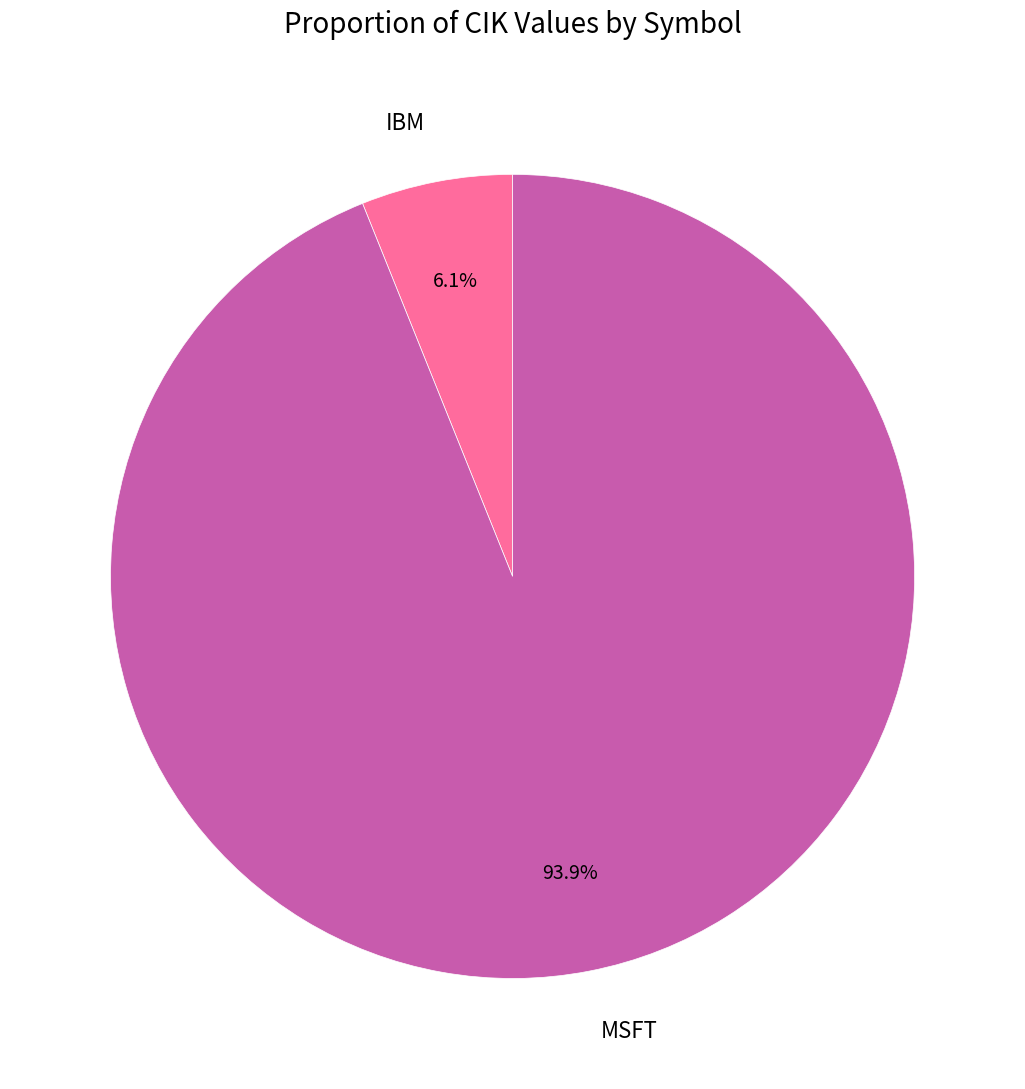

What is the majority slice?

MSFT